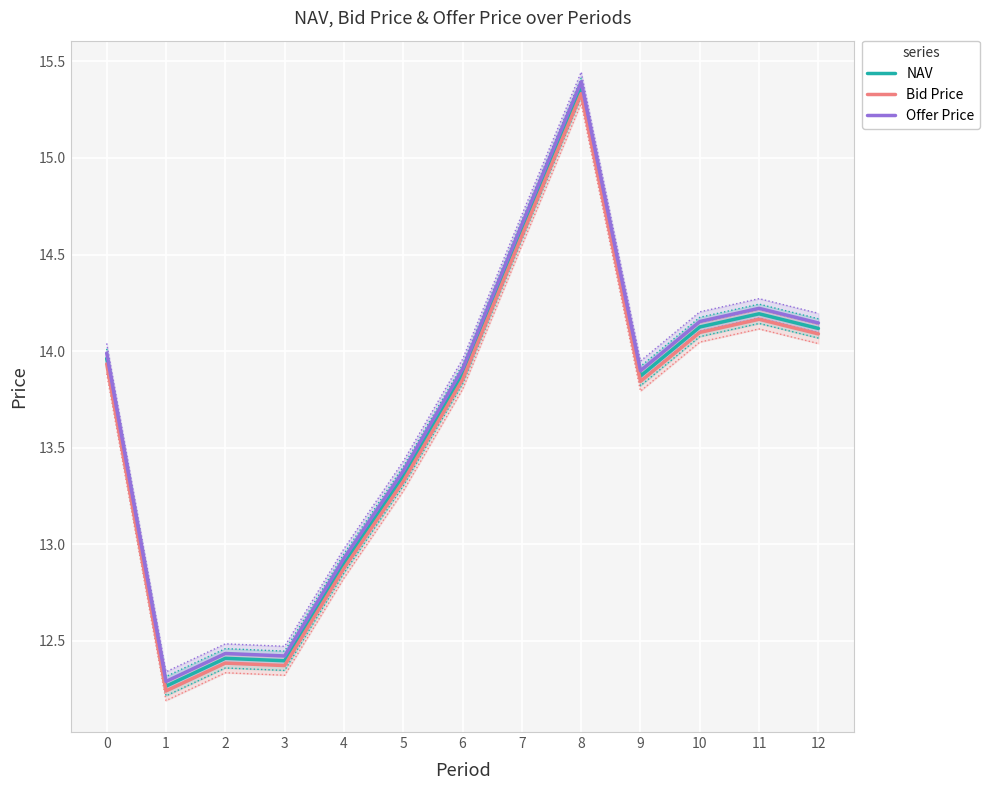

True or false: NAV has a value of 21.6 at 2.

False